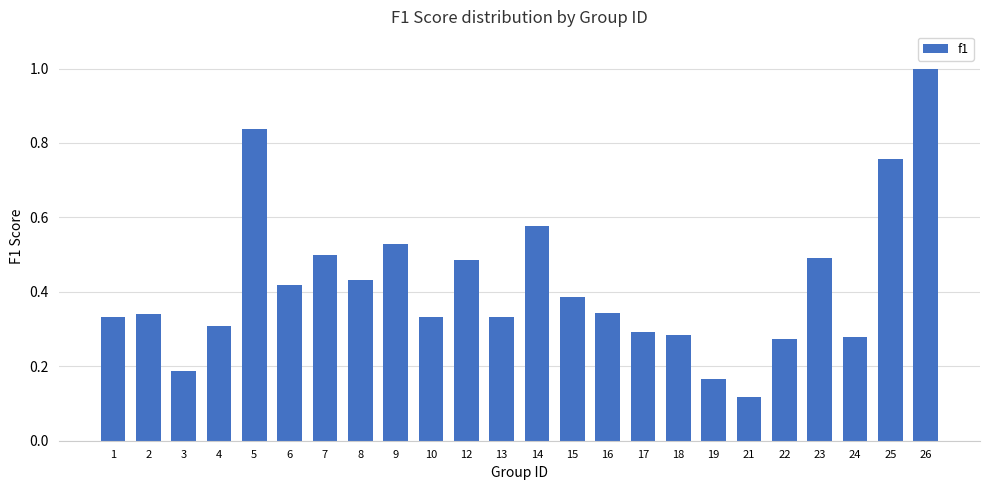

Which category has the lowest value across all series?

21